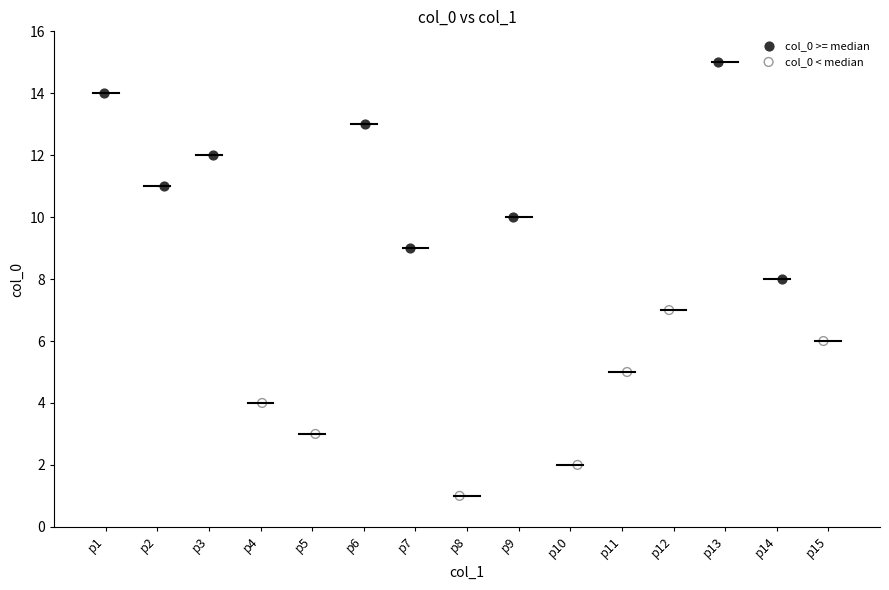

What are all the series names shown in the legend?

col_0 >= median, col_0 < median